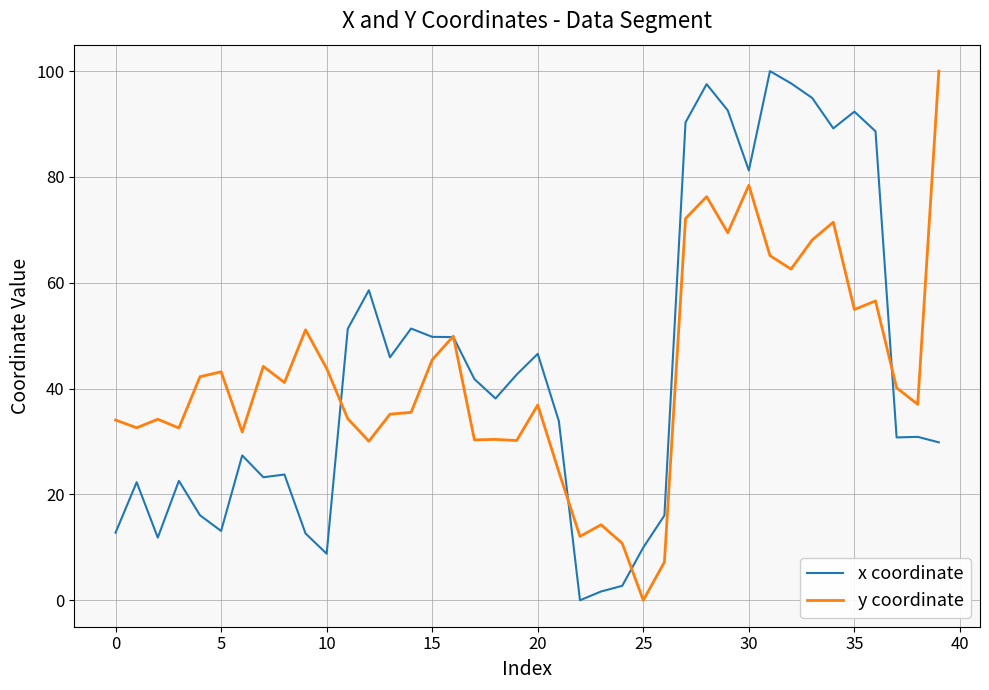

What is the highest value of the x coordinate series?

100.0